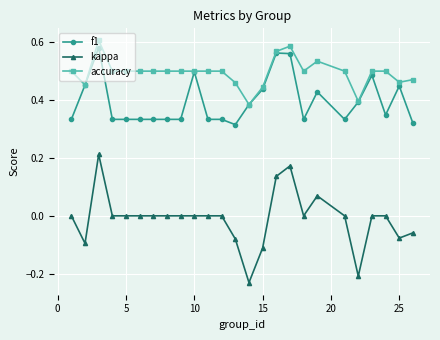

True or false: f1 has more than 2 points higher than both neighbors.

True